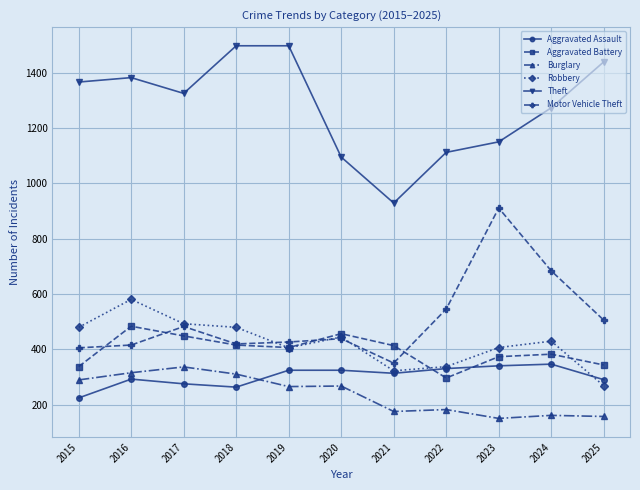

True or false: Theft has a value of 1439 at 2025.

True